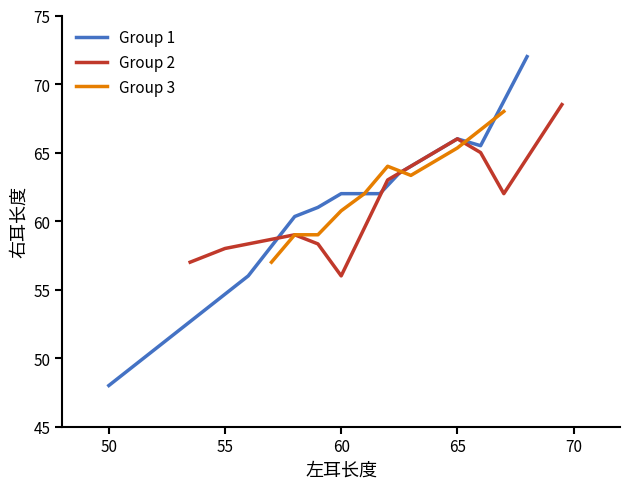

The Group 1 series shows 46 at 13. True or false?

False